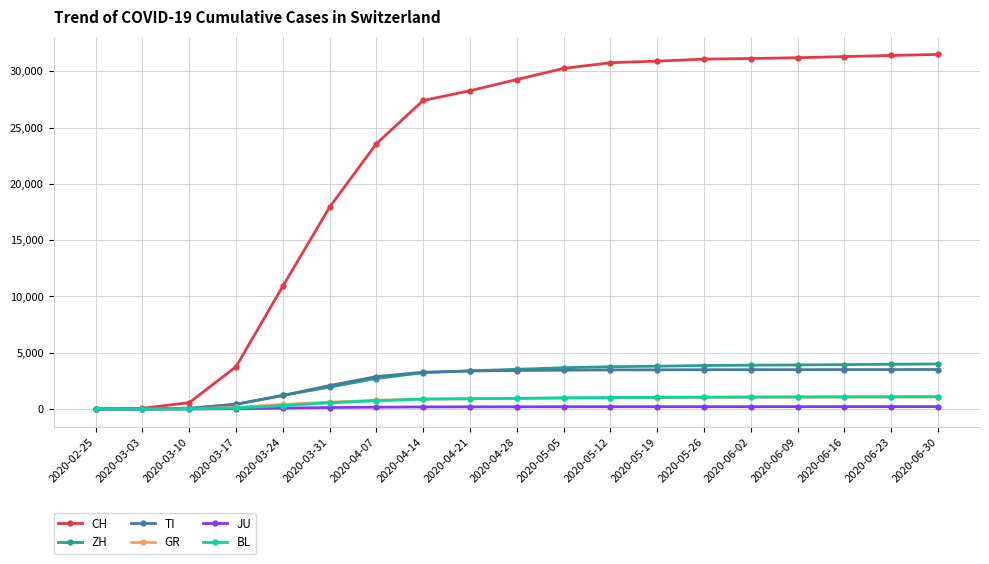

What is the label of the 1st point from the right?

2020-06-30